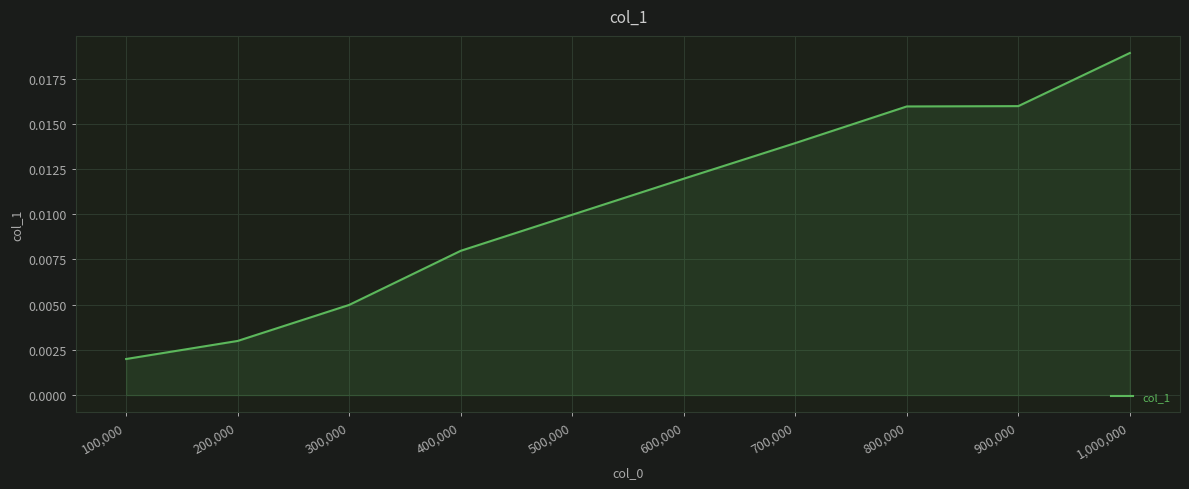

At which label is the value closest to 0?

100,000